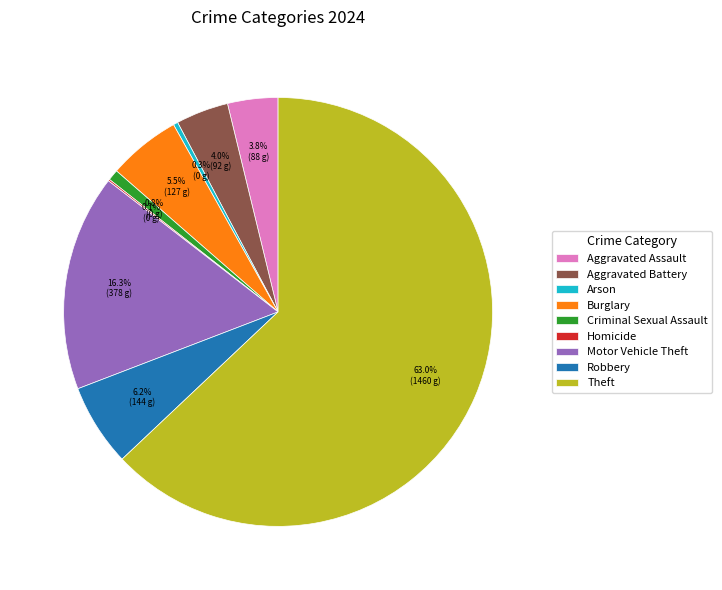

Is the sum of Aggravated Assault and Robbery greater than half?

No